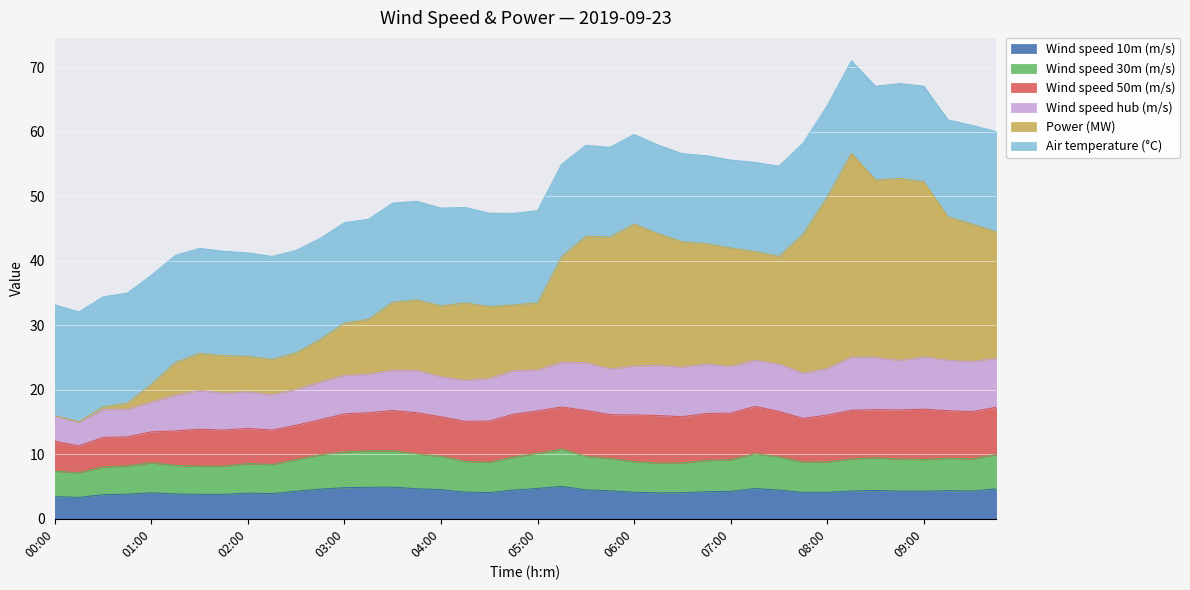

At which category does Power (MW) reach its first local peak?

01:30